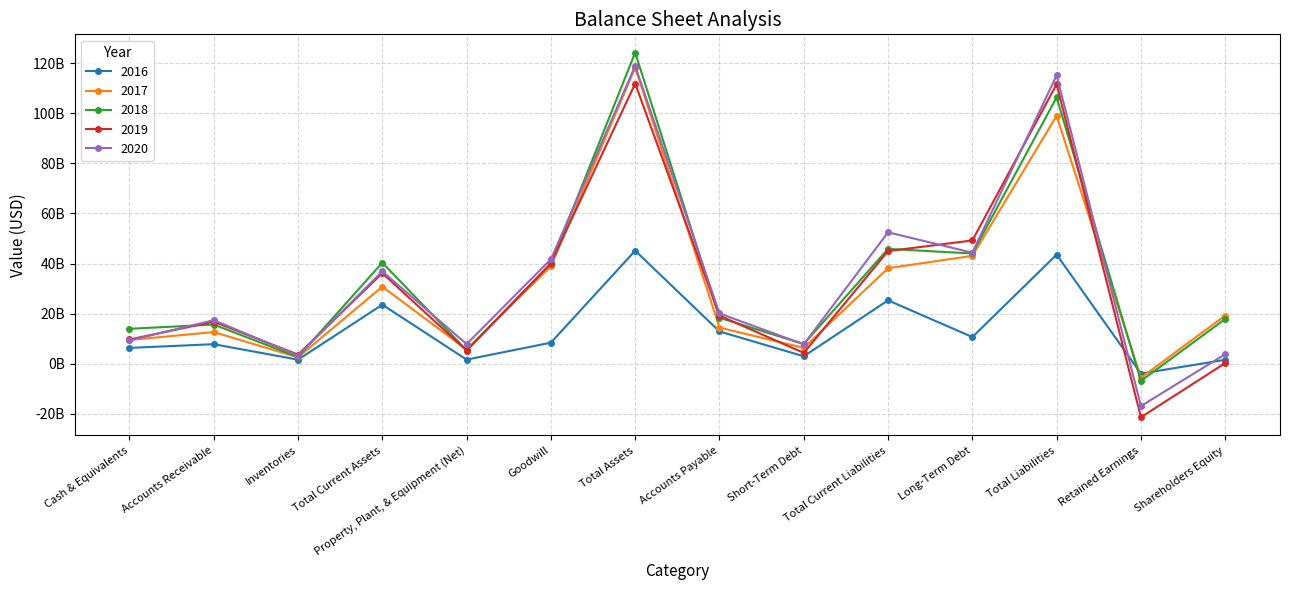

What are all the series names shown in the legend?

2016, 2017, 2018, 2019, 2020